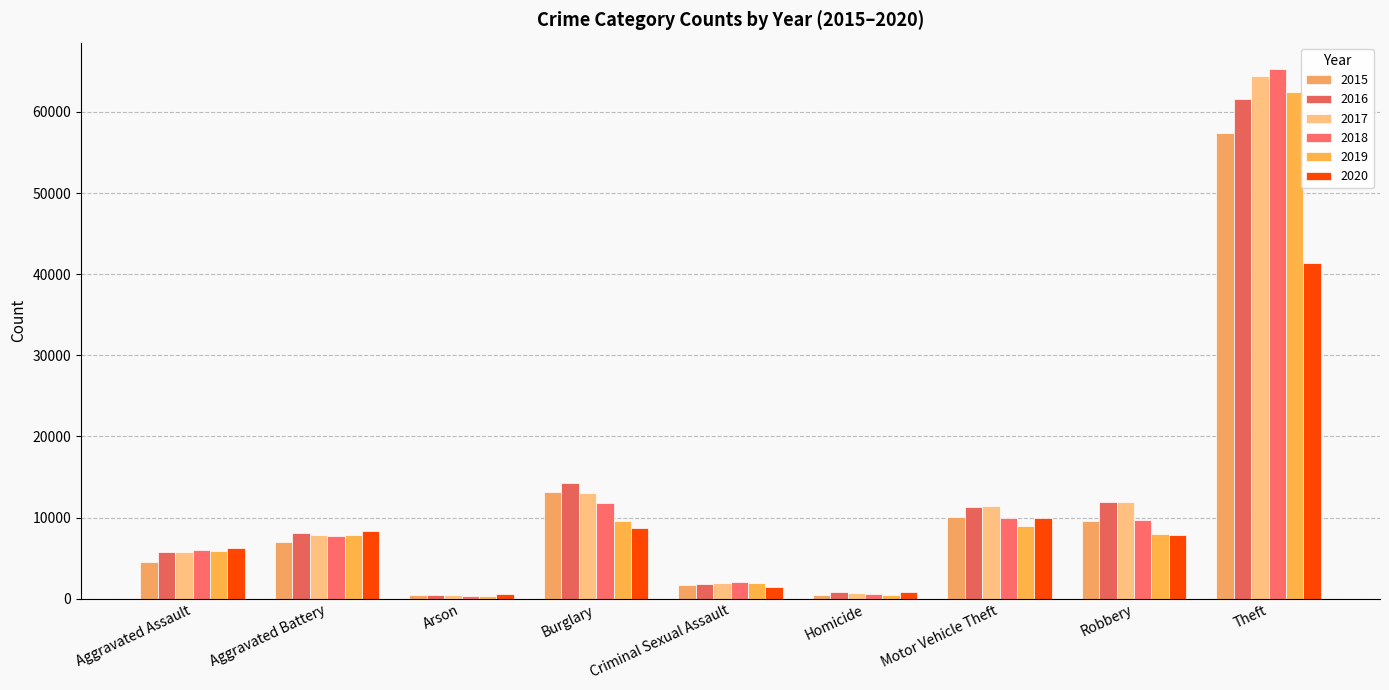

Rank the categories by 2018 value from highest to lowest.

Theft, Burglary, Motor Vehicle Theft, Robbery, Aggravated Battery, Aggravated Assault, Criminal Sexual Assault, Homicide, Arson